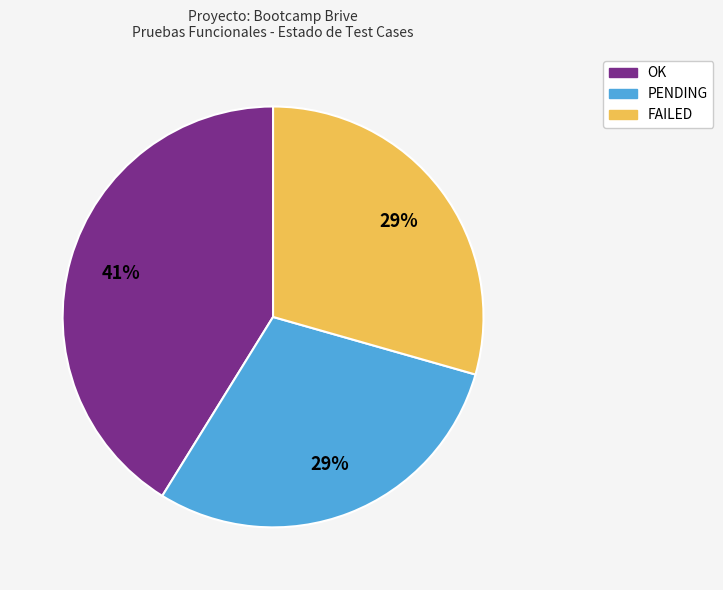

Is the sum of OK and PENDING greater than half?

Yes